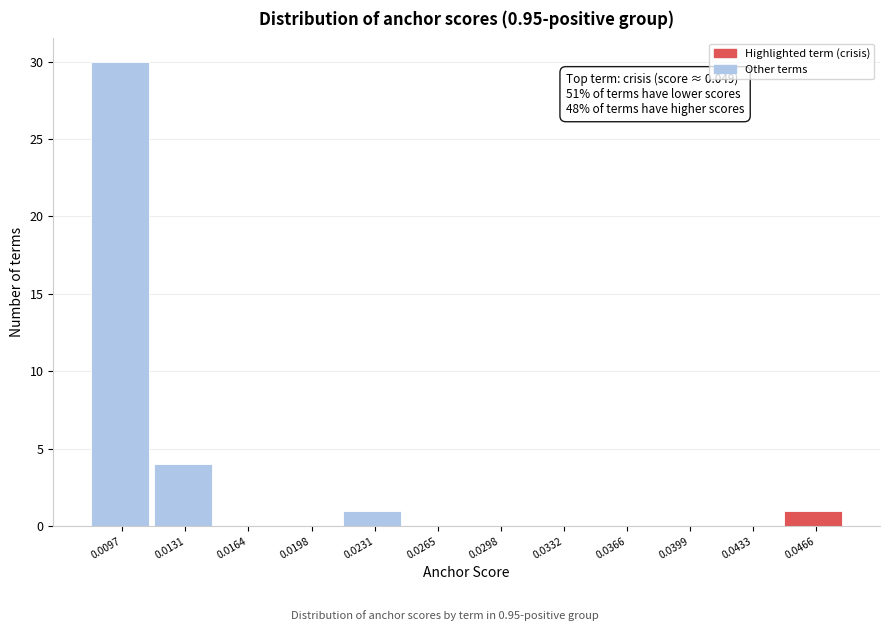

Reading left to right, extract all data points from this chart.

0.0097=30	0.0131=4	0.0164=0	0.0198=0	0.0231=1	0.0265=0	0.0298=0	0.0332=0	0.0366=0	0.0399=0	0.0433=0	0.0466=1